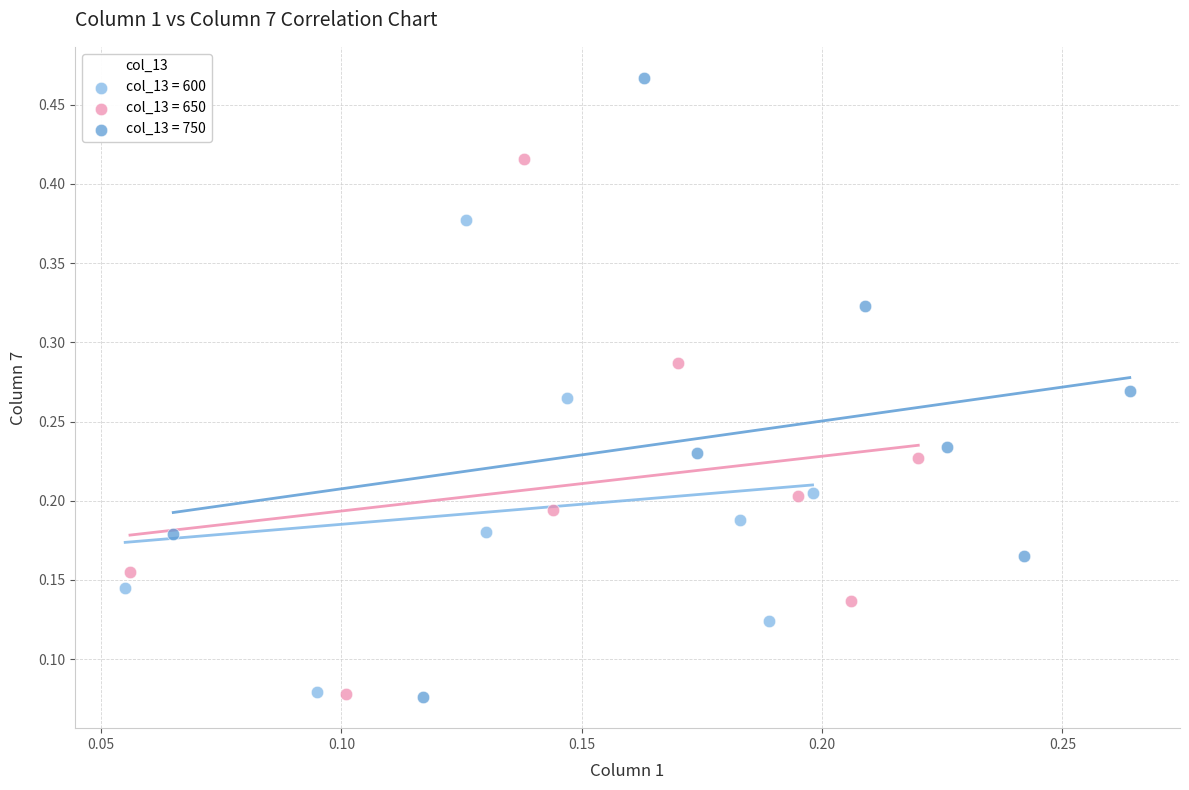

Which series reaches the maximum Y coordinate?

col_13 = 750